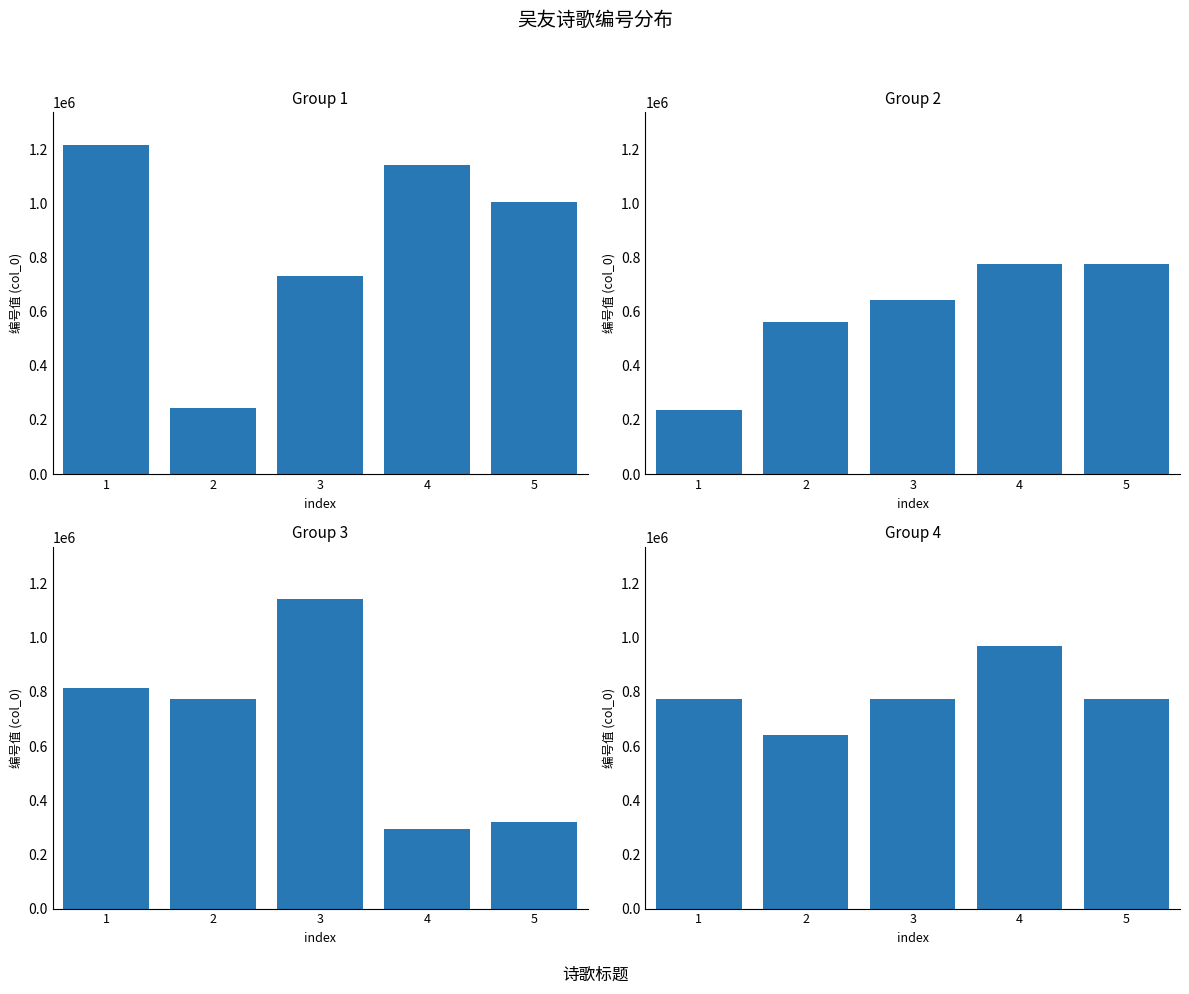

At how many categories does at least one series exceed 469244?

5